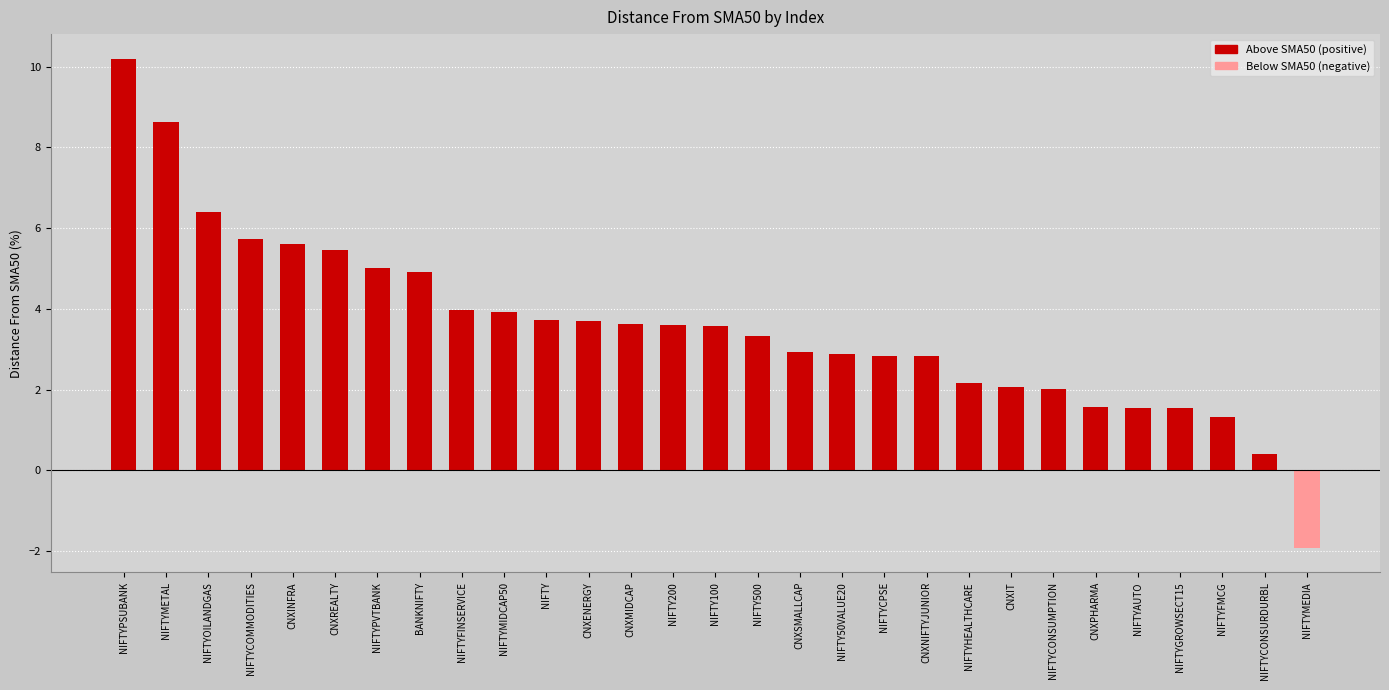

What is the approximate value at CNXPHARMA?

1.6